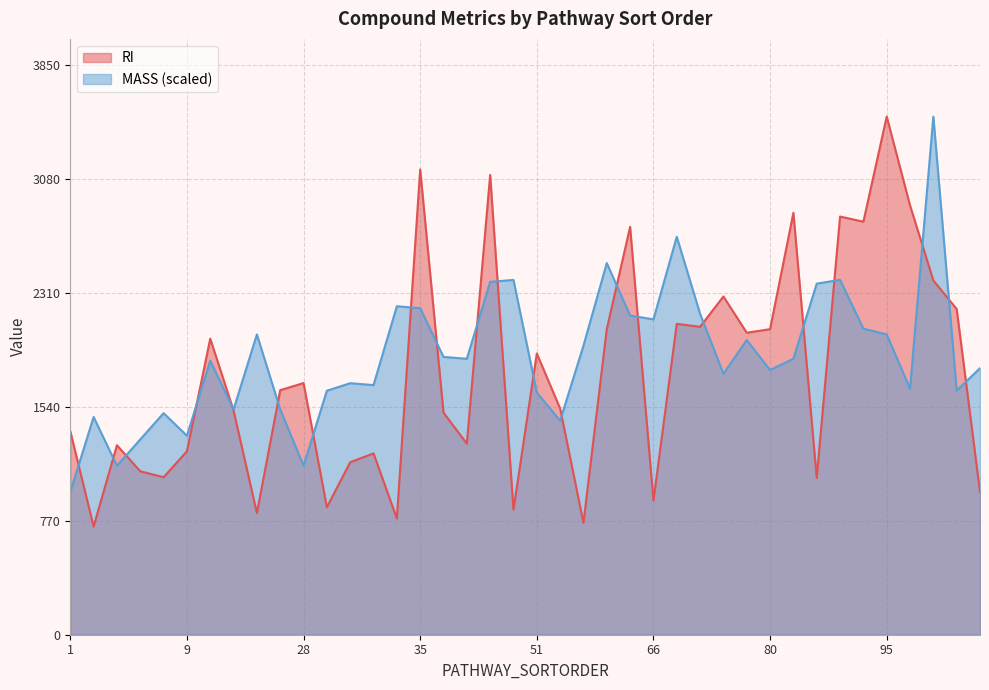

What is the average value of the RI series?

1759.1